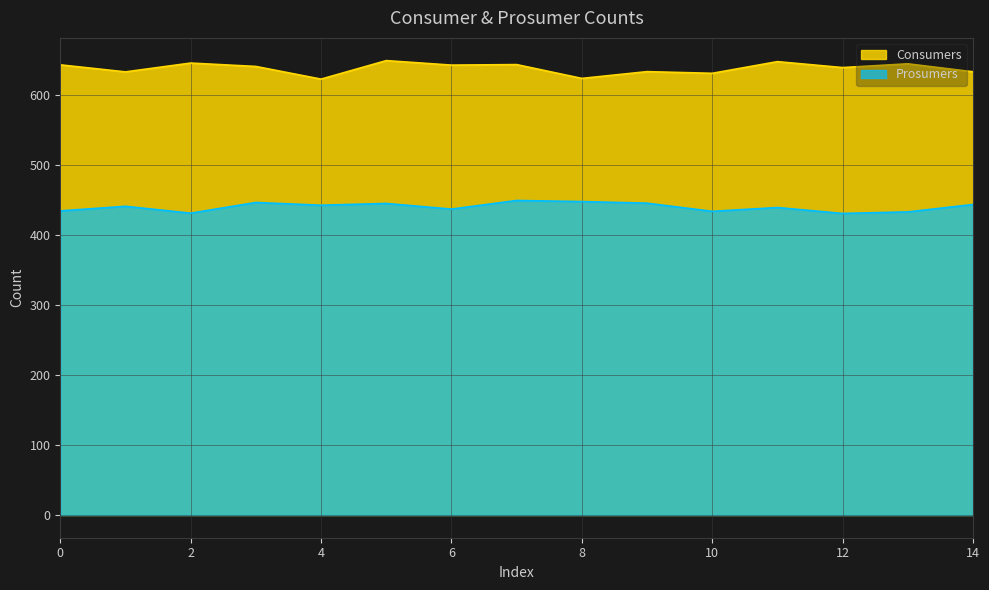

The value of Prosumers at 8 is 598.8. True or false?

False